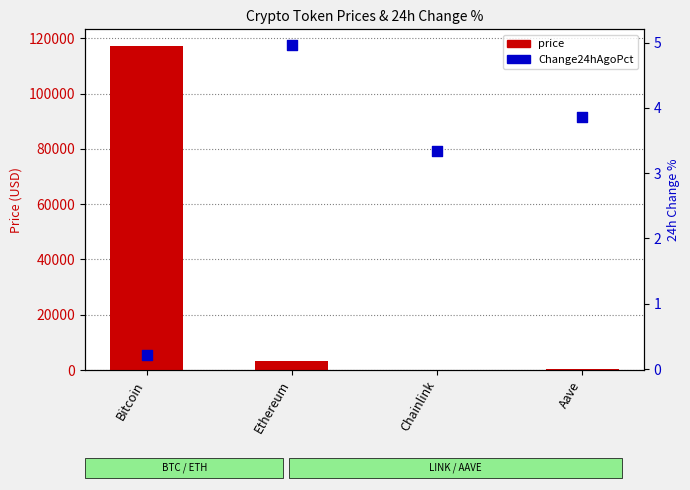

Which series has the largest Y range (max minus min)?

price